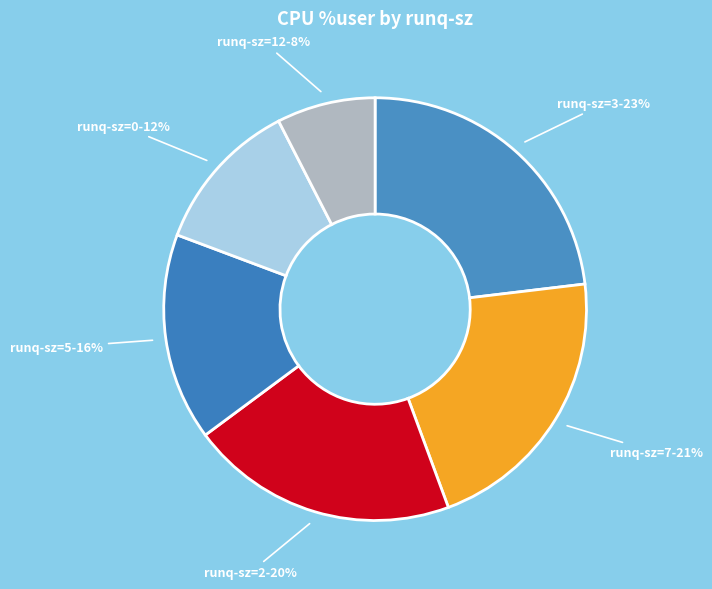

How many slices are in this pie chart?

6